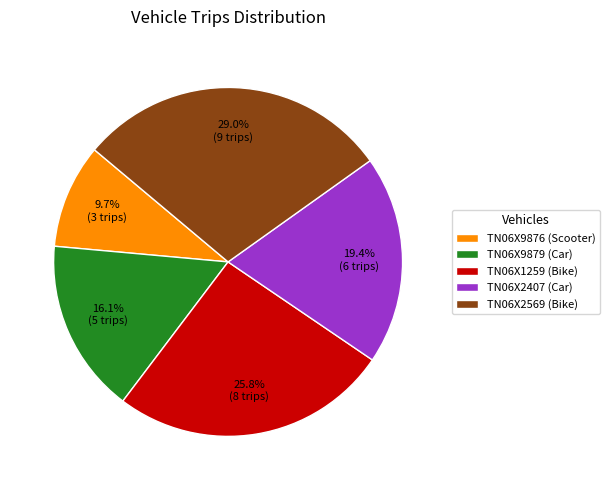

Which category has the biggest portion of the pie?

TN06X2569 (Bike)